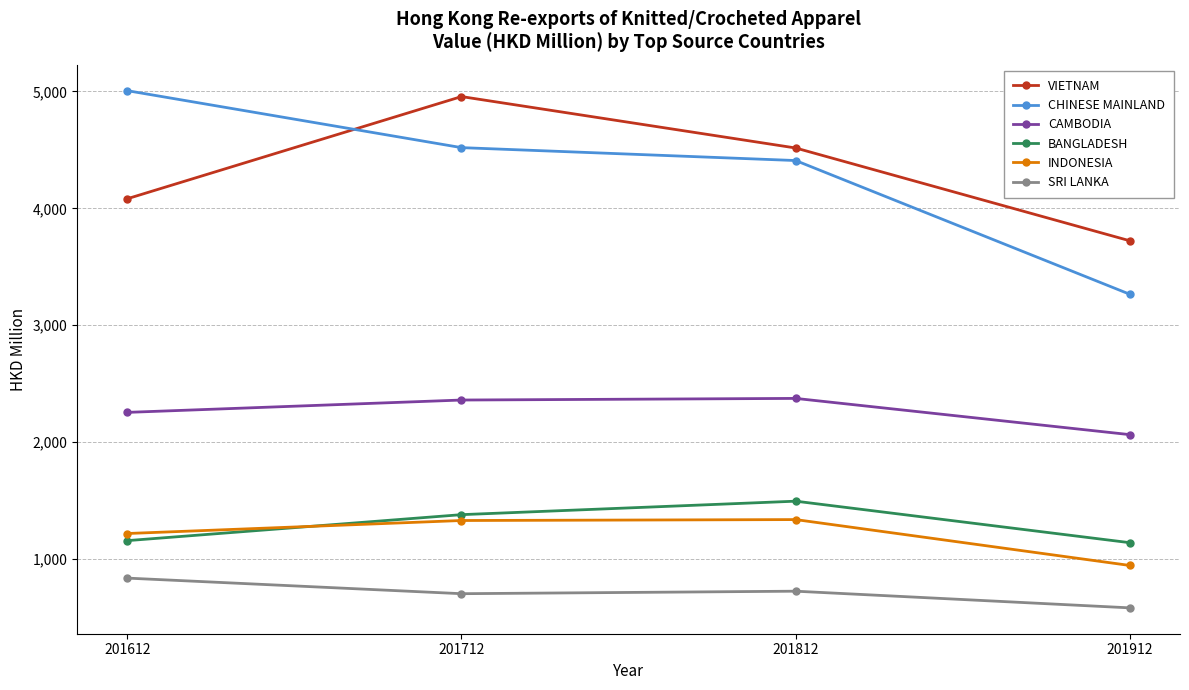

Where is the first local maximum for VIETNAM?

201712